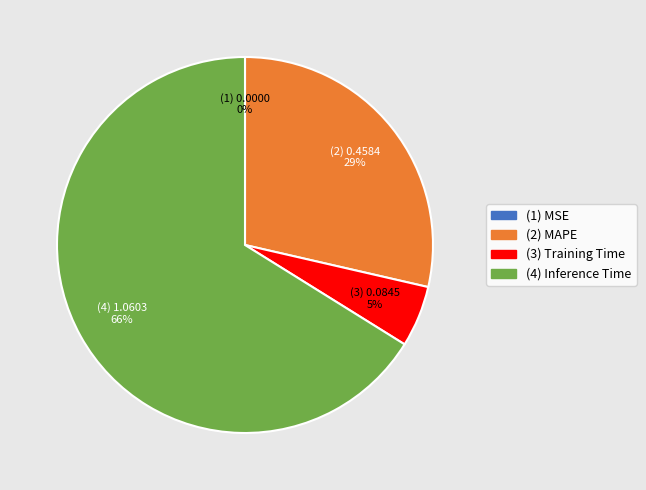

Is there a majority slice in this chart?

Yes